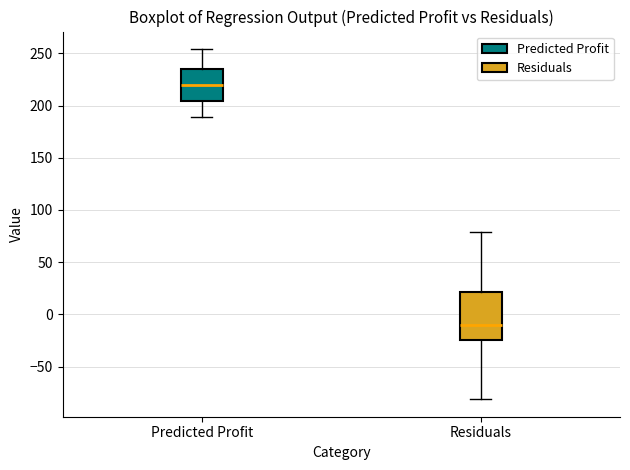

Reading left to right, read every box against the y-axis: the position of its median line, the range the box covers, and the ends of its whiskers. The values are not printed on the chart, so give them approximately, as read against the axis.

Predicted Profit: median 220, box 205 to 235, whiskers 190 to 255
Residuals: median -10, box -25 to 20, whiskers -80 to 80